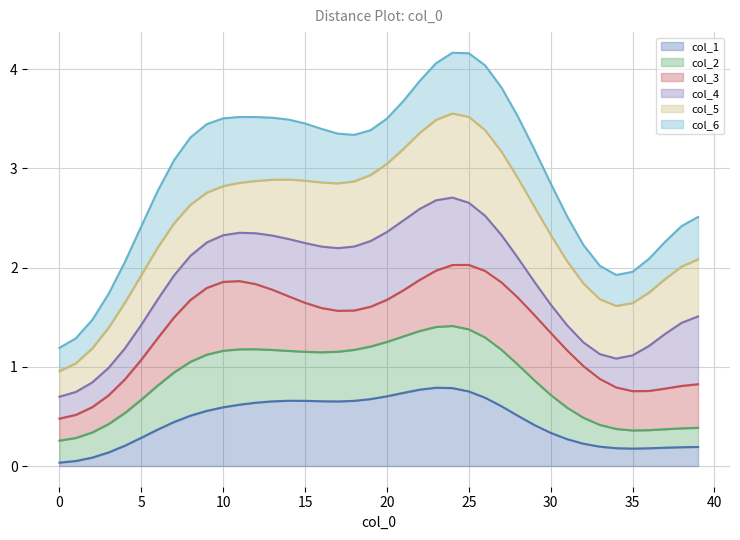

At which category is the sum across all series the highest?

24